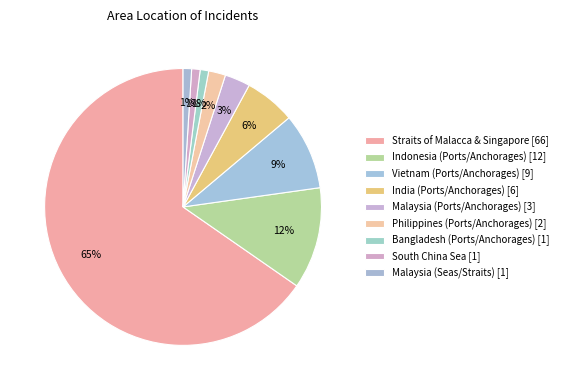

Count the number of slices in the pie.

9